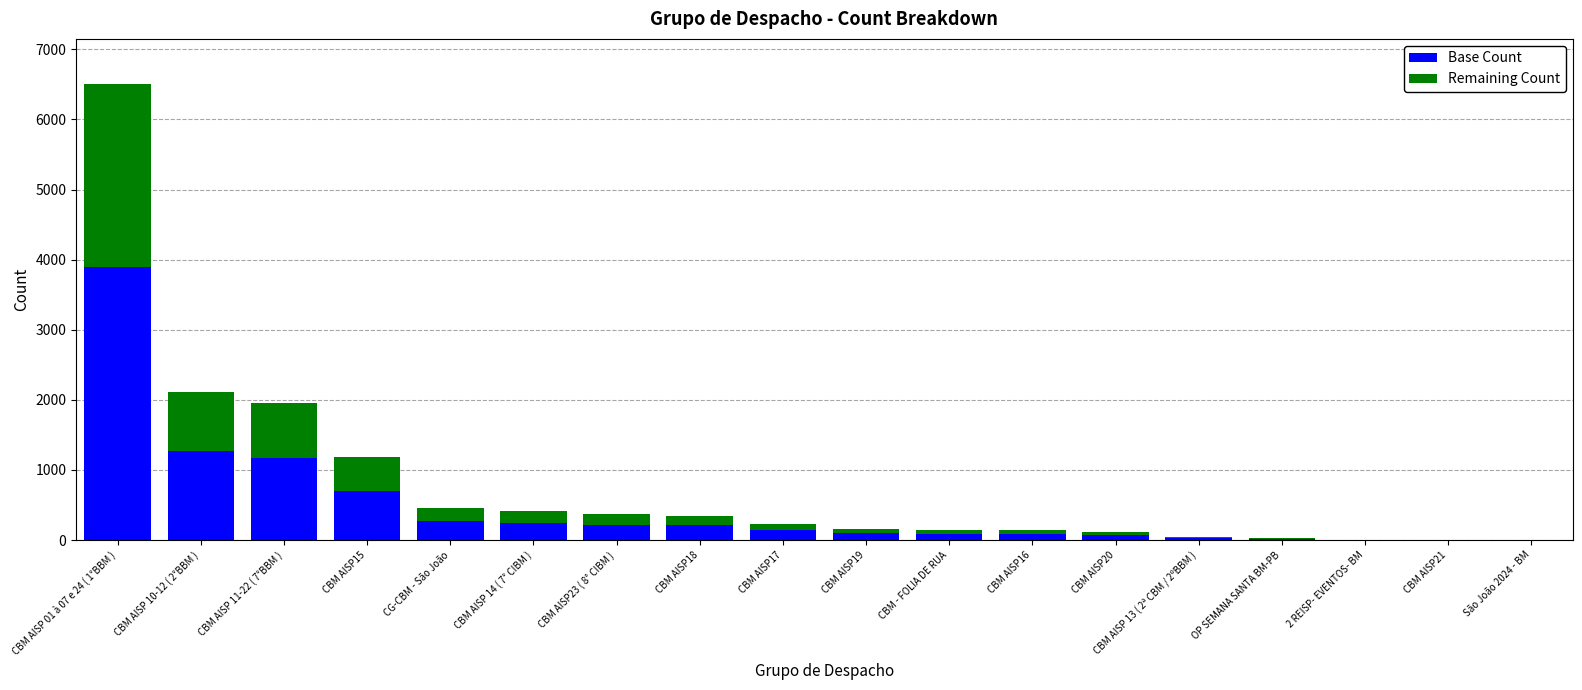

At which category is the sum across all series the highest?

CBM AISP 01 à 07 e 24 ( 1°BBM )